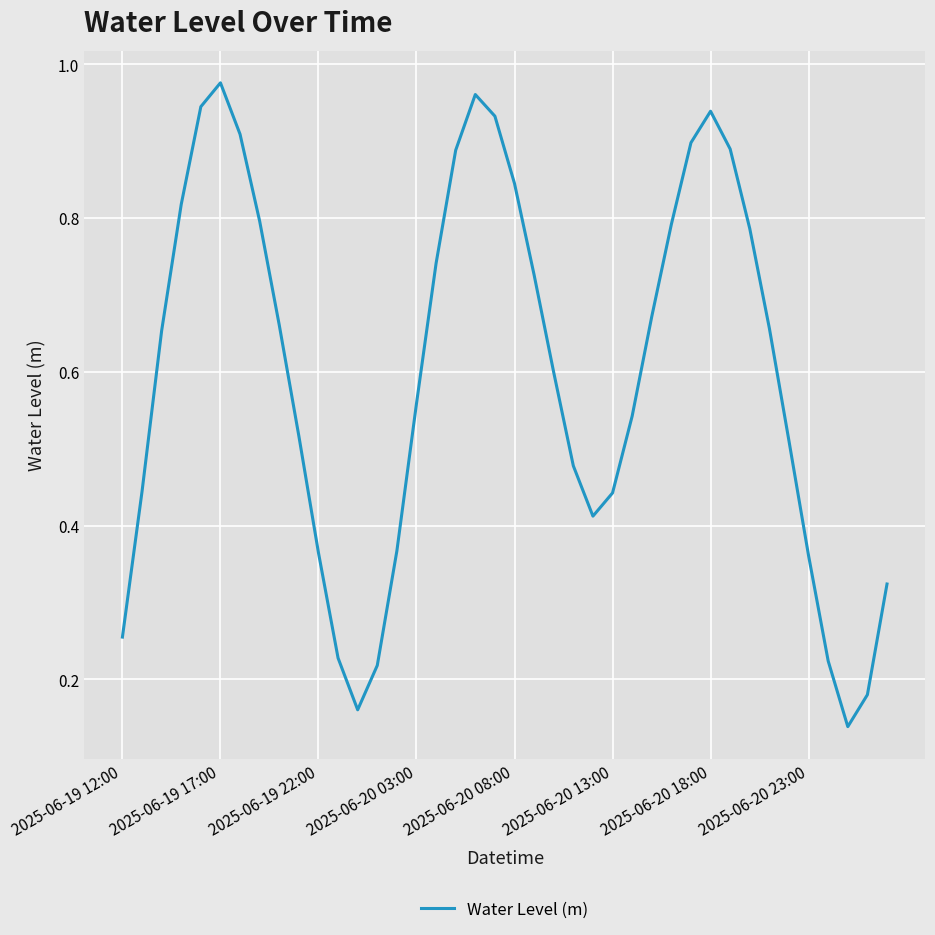

What is the minimum value shown in the chart?

0.1